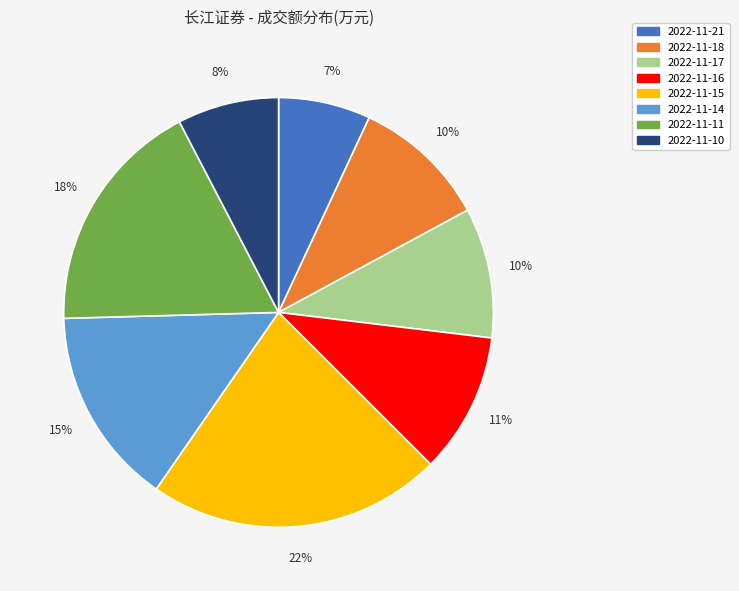

What percentage is the 2022-11-14 slice, to the nearest percent?

15%